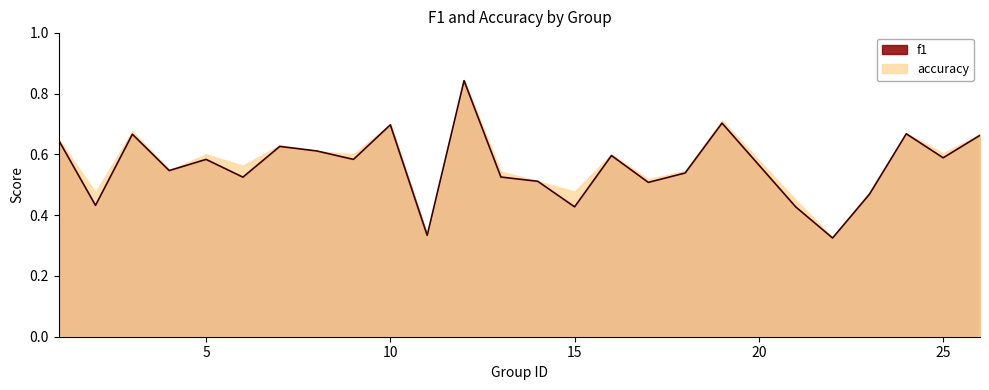

How many interior local valleys (lower than both neighbors) does the data have?

9